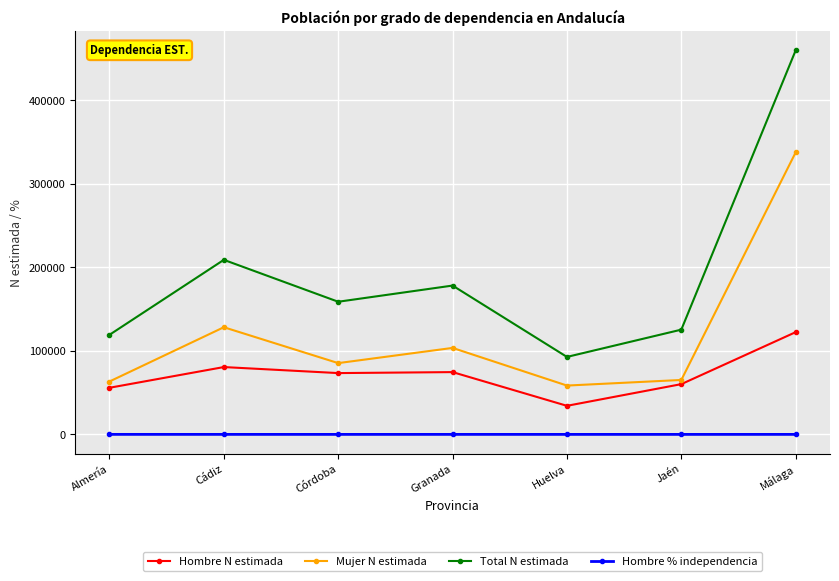

What is the minimum value for Hombre % independencia?

63.6